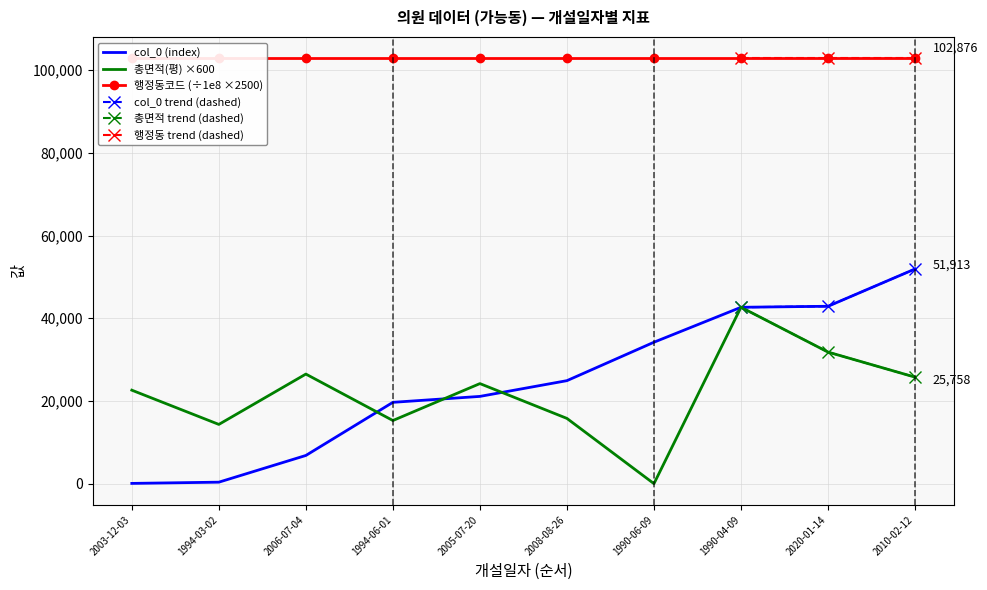

What is the total value across all series at 1990-04-09?

85312